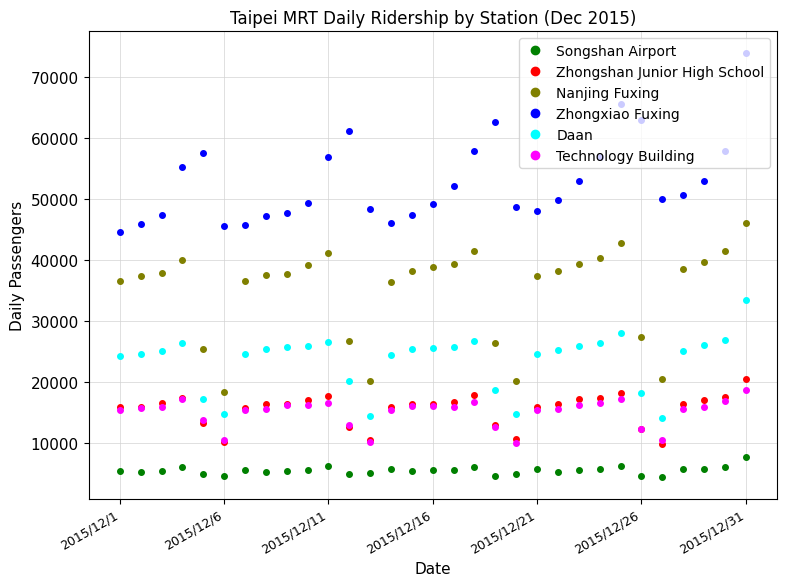

Which series has the largest total across all categories?

Zhongxiao Fuxing